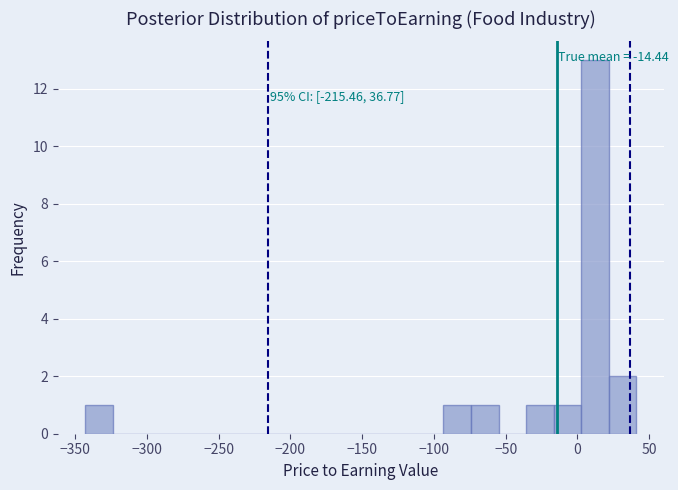

Around what value on the x-axis is the tallest bar? Give the approximate position of its centre, as read against the axis.

10